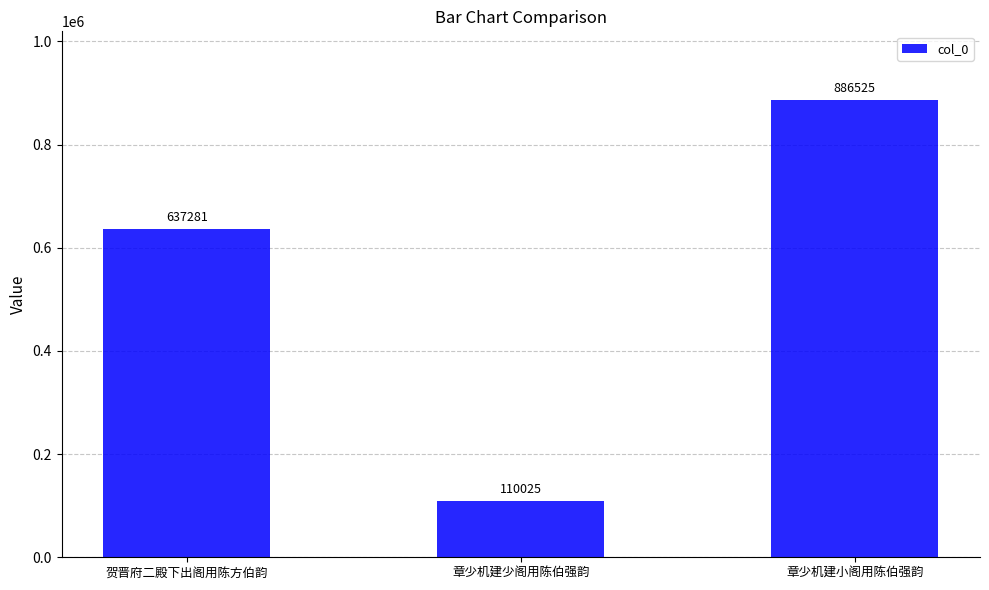

Approximately how many times larger is the value at 章少机建小阁用陈伯强韵 compared to 章少机建少阁用陈伯强韵?

8.1